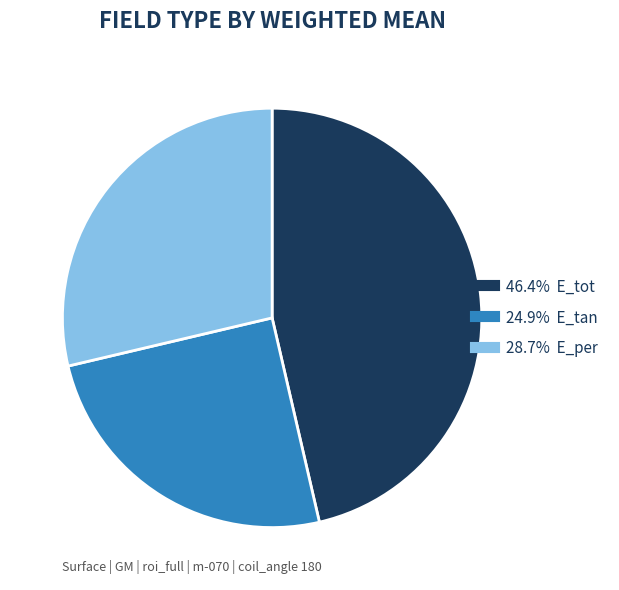

Is there any slice that represents more than half of the pie?

No